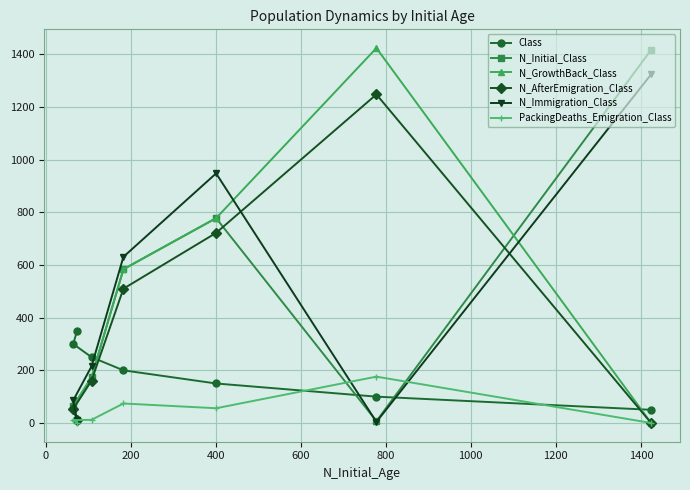

Count the number of data series in this chart.

6